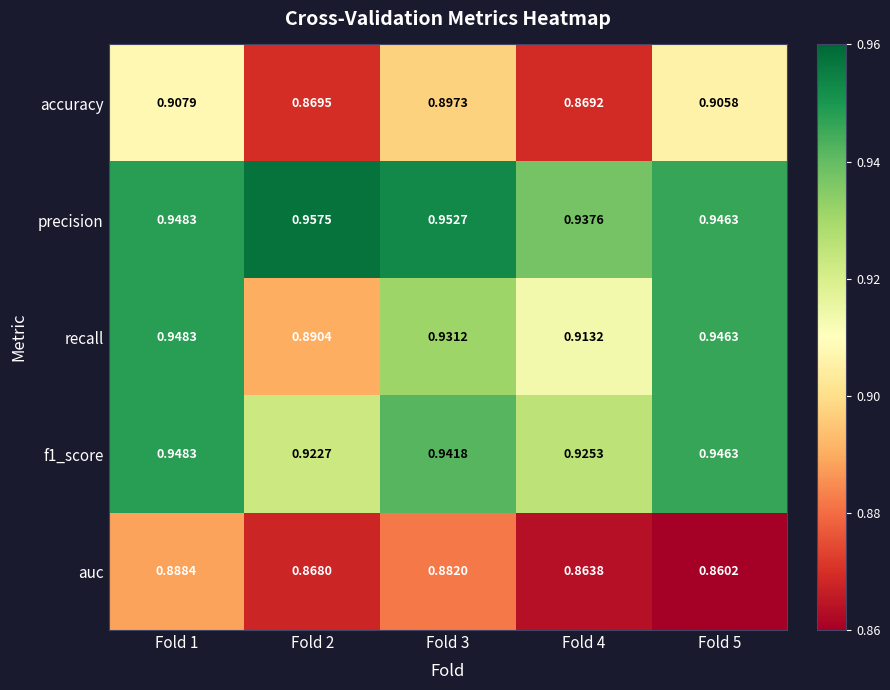

Which series has the largest total across all categories?

precision